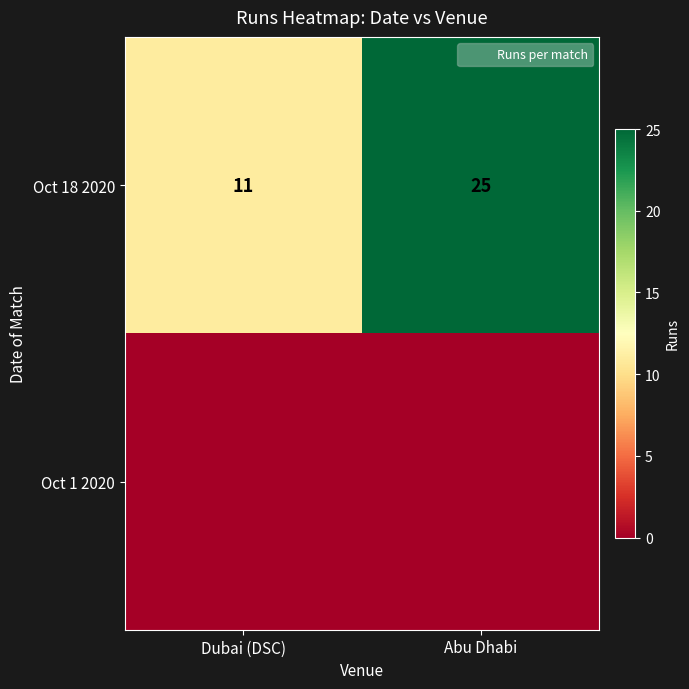

Which category has the lowest value in the Oct 18 2020 series?

Dubai (DSC)